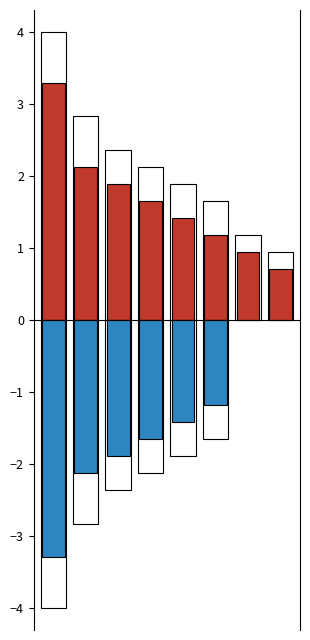

What are all the series names shown in the legend?

count, background